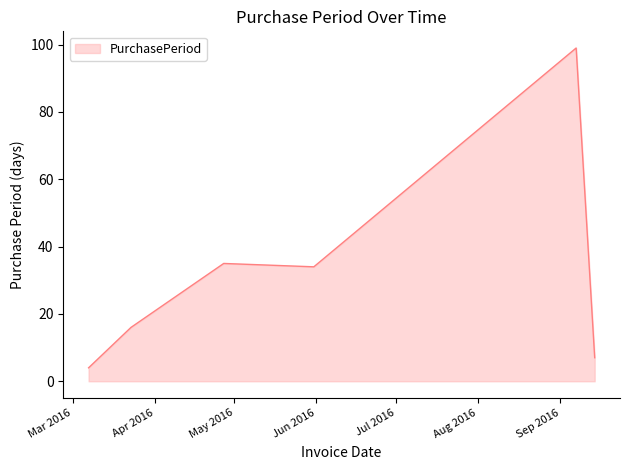

What is the maximum value shown in the chart?

99